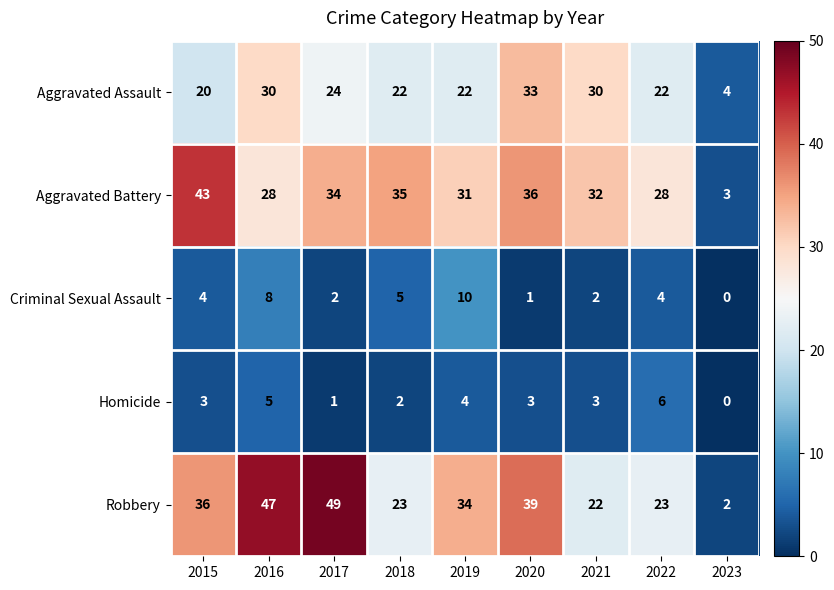

Where does the Aggravated Assault series first go above 22?

2016